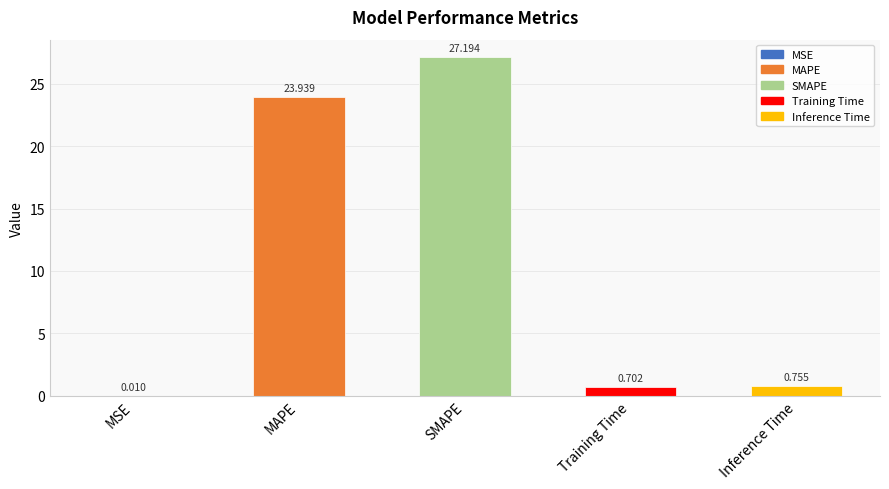

What is the change in value from MSE to Inference Time?

+0.7